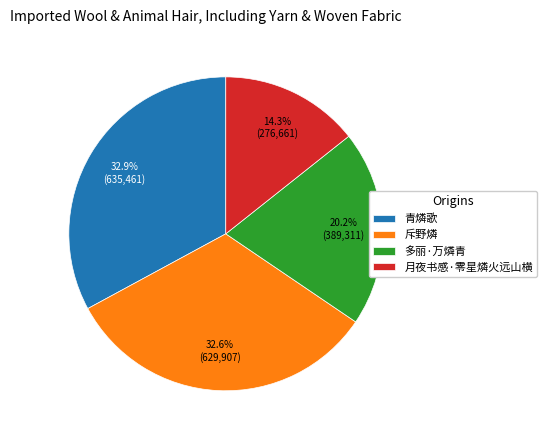

Is 月夜书感·零星燐火远山横 the majority of the pie?

No